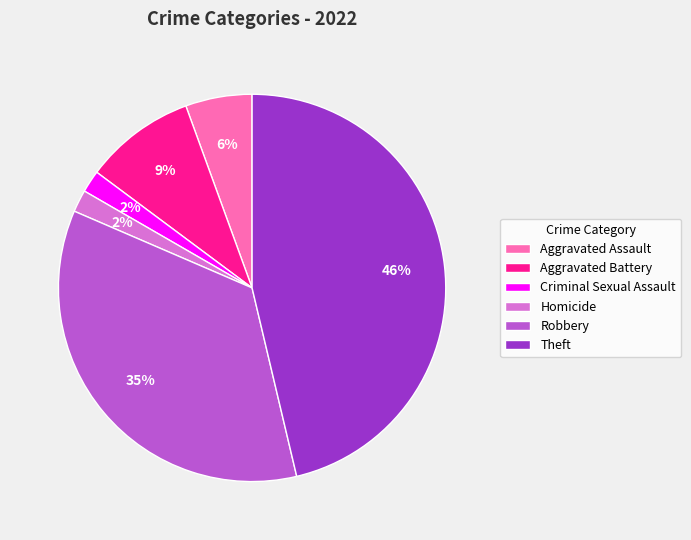

To the nearest percent, what percentage of the pie is Theft?

46%